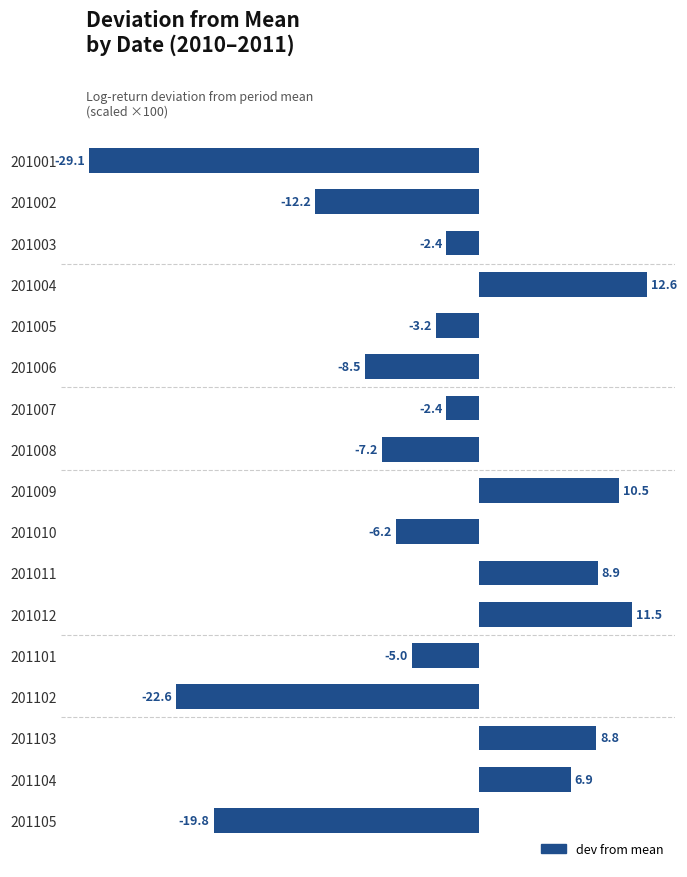

What is the sum of the values at 201012 and 201007?

9.1